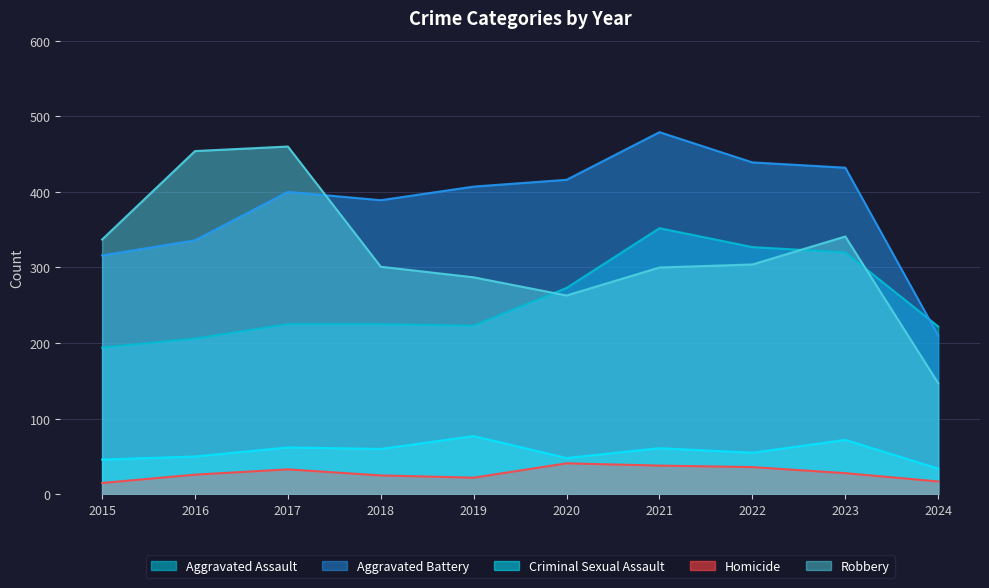

What is the average value of the Robbery series?

319